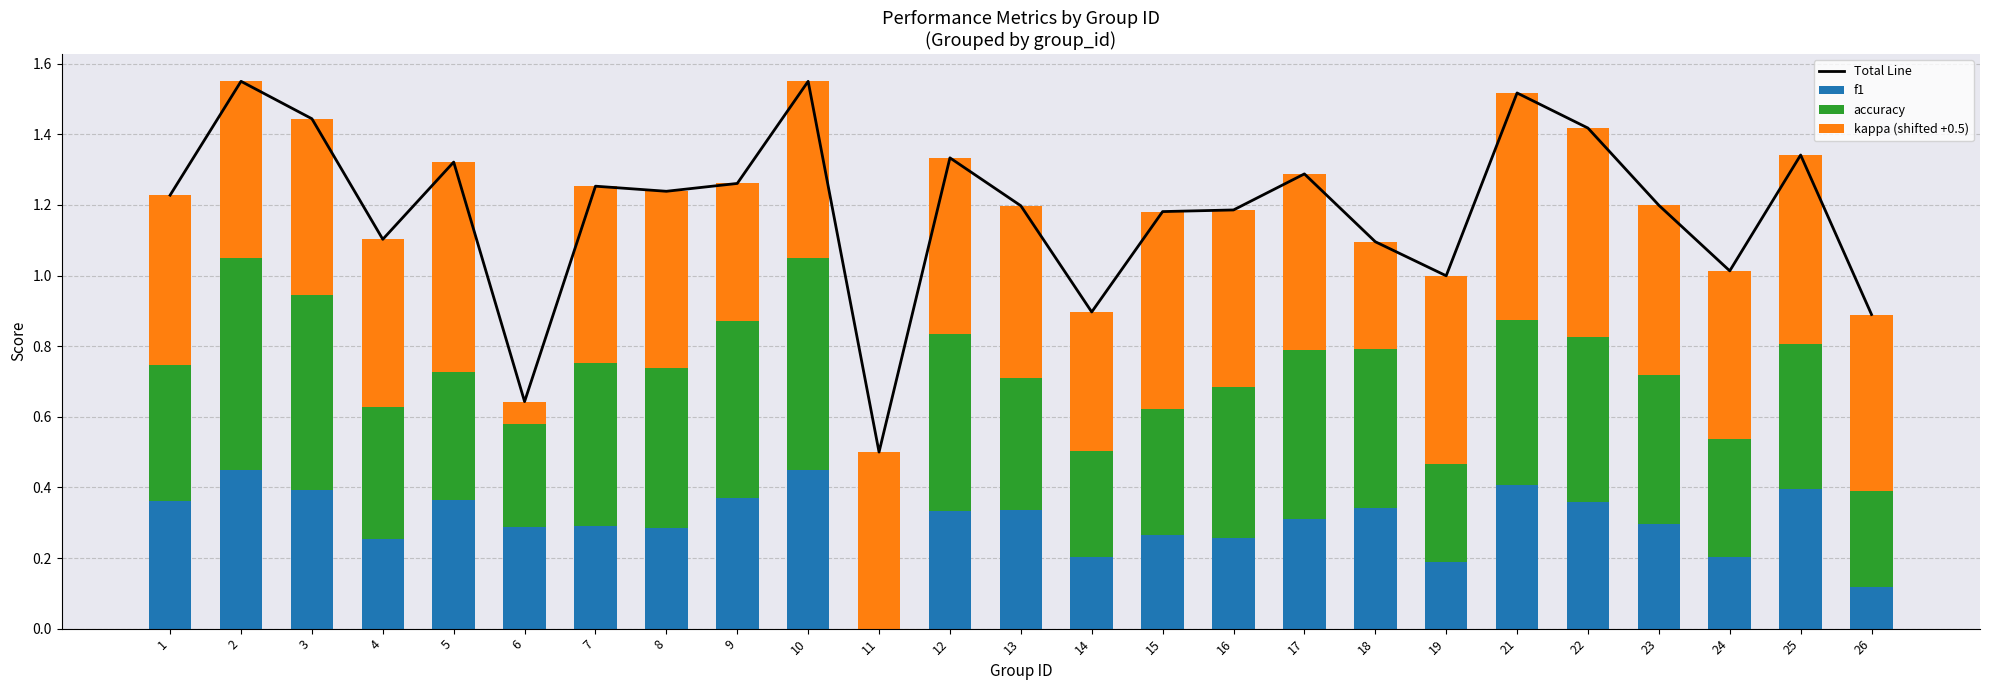

What is the greatest value displayed?

1.6